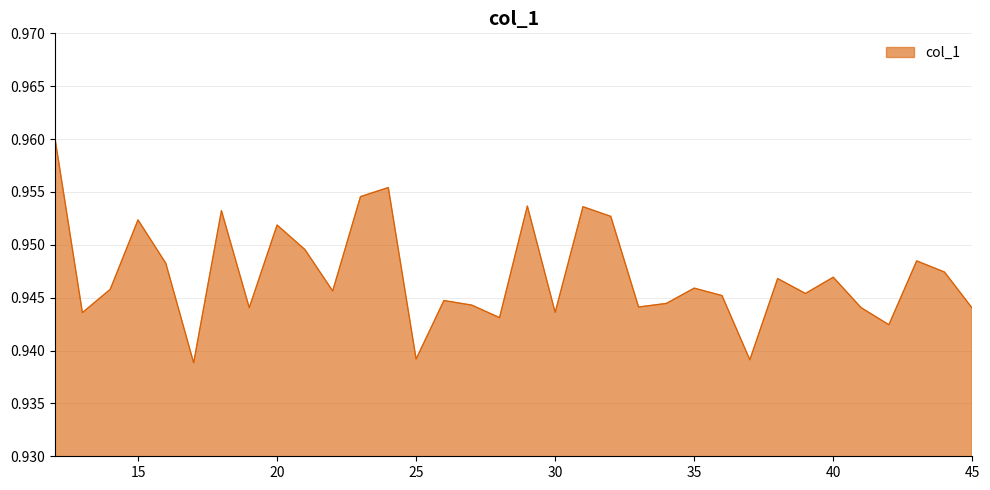

List the labels in order of value, largest first.

12, 24, 23, 29, 31, 18, 32, 15, 20, 21, 43, 16, 44, 40, 38, 35, 14, 22, 39, 36, 26, 34, 27, 33, 41, 19, 45, 30, 13, 28, 42, 25, 37, 17